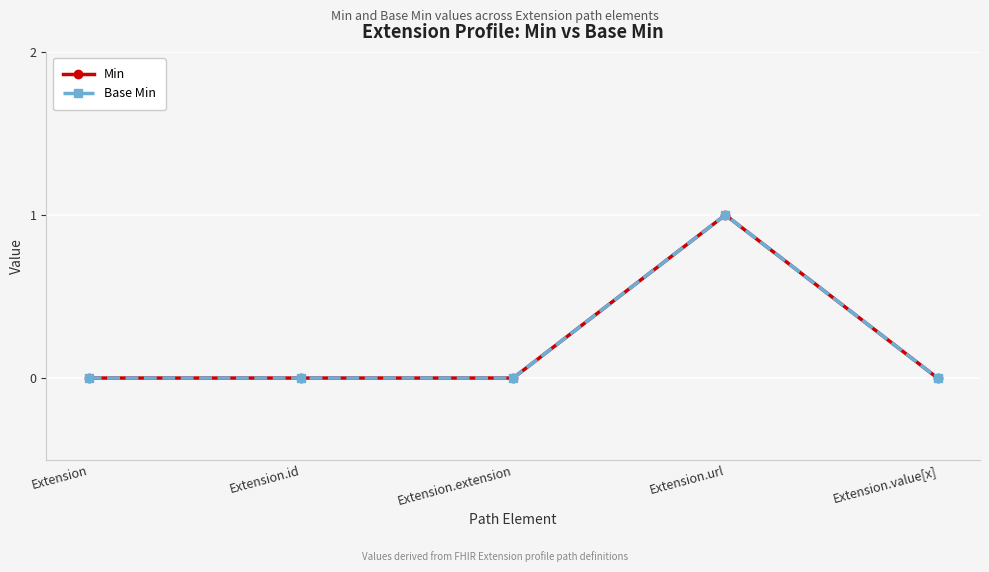

Does the chart have visible grid lines?

Yes